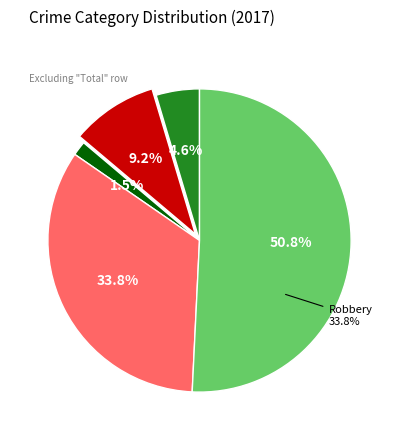

What is the ratio of the value at Robbery to the value at Aggravated Assault?

7.3